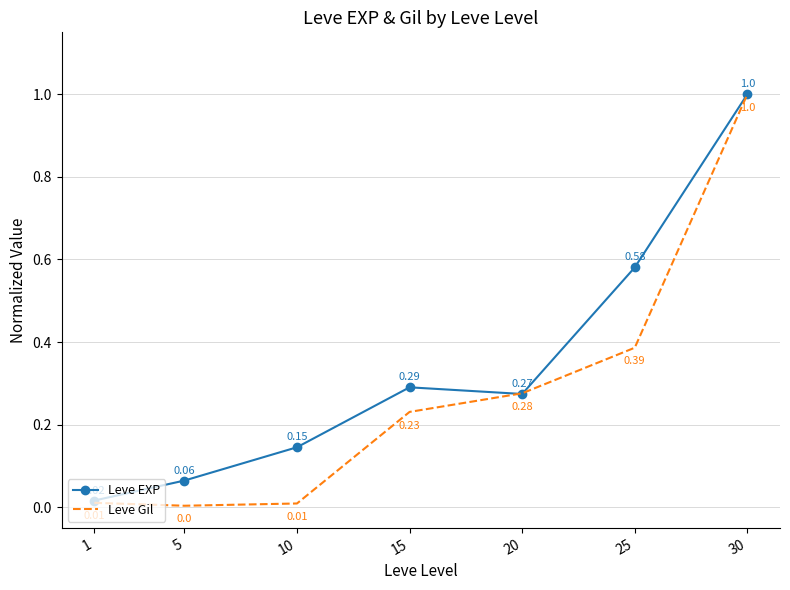

At which label is Leve Gil closest to 0?

5